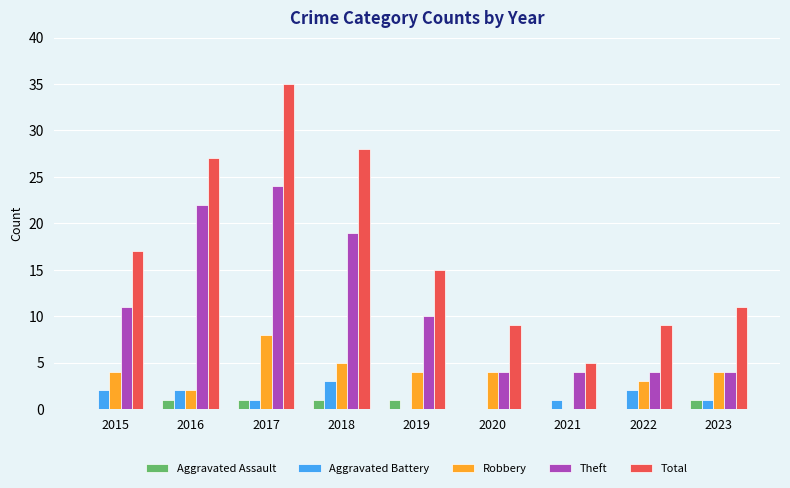

The Aggravated Battery series shows 2 at 2016. True or false?

True